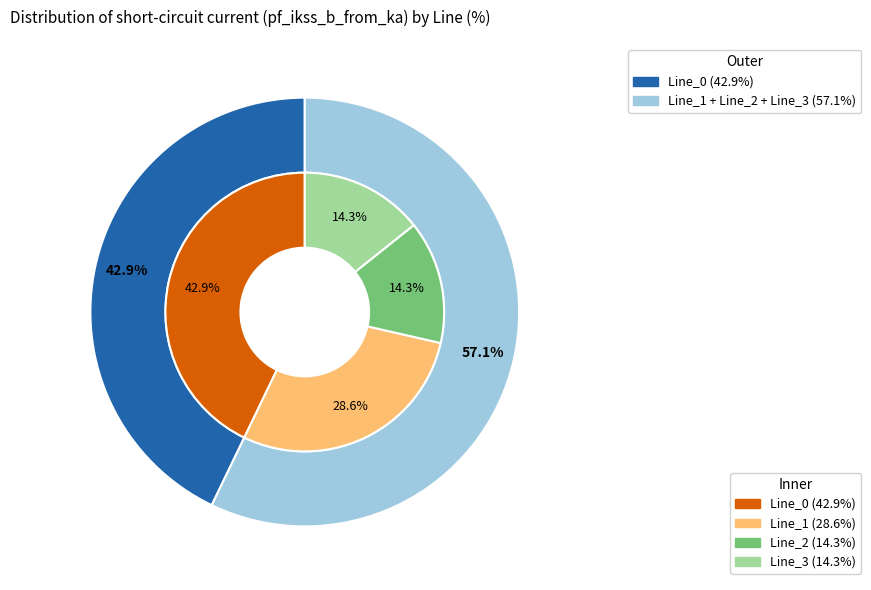

What is the largest slice in the pie chart?

Line_0